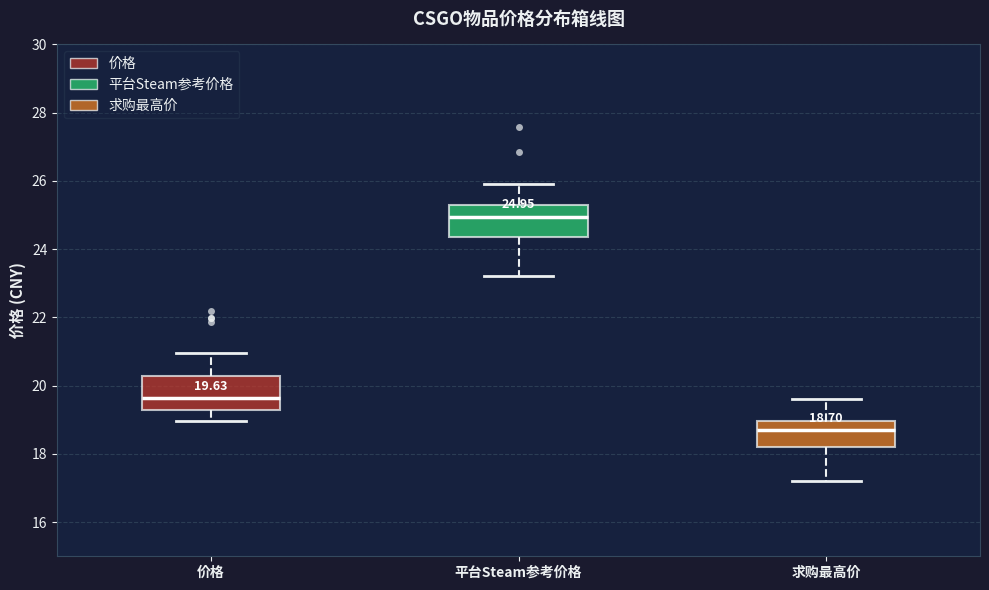

Which box's median line is the highest?

平台Steam参考价格